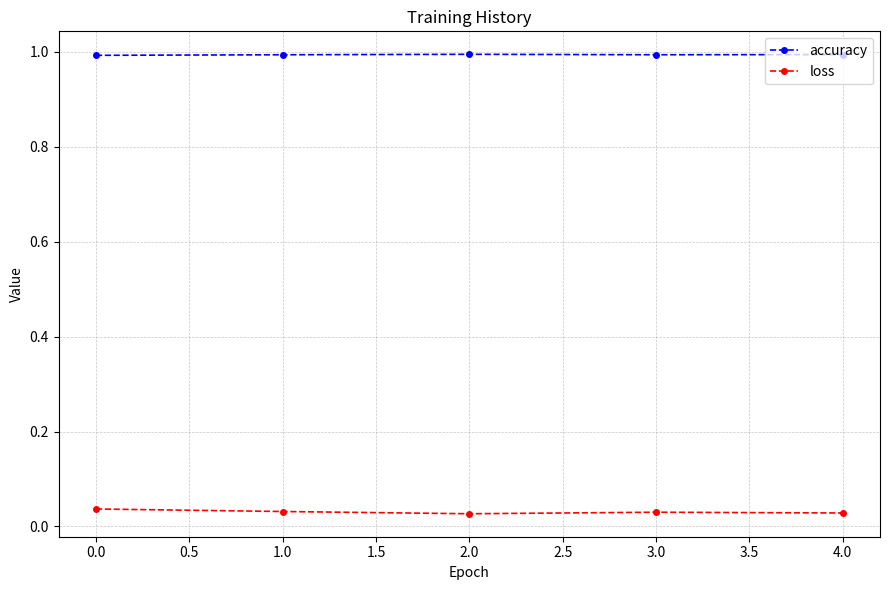

What is the value of the accuracy point at the 3rd from the left?

1.0